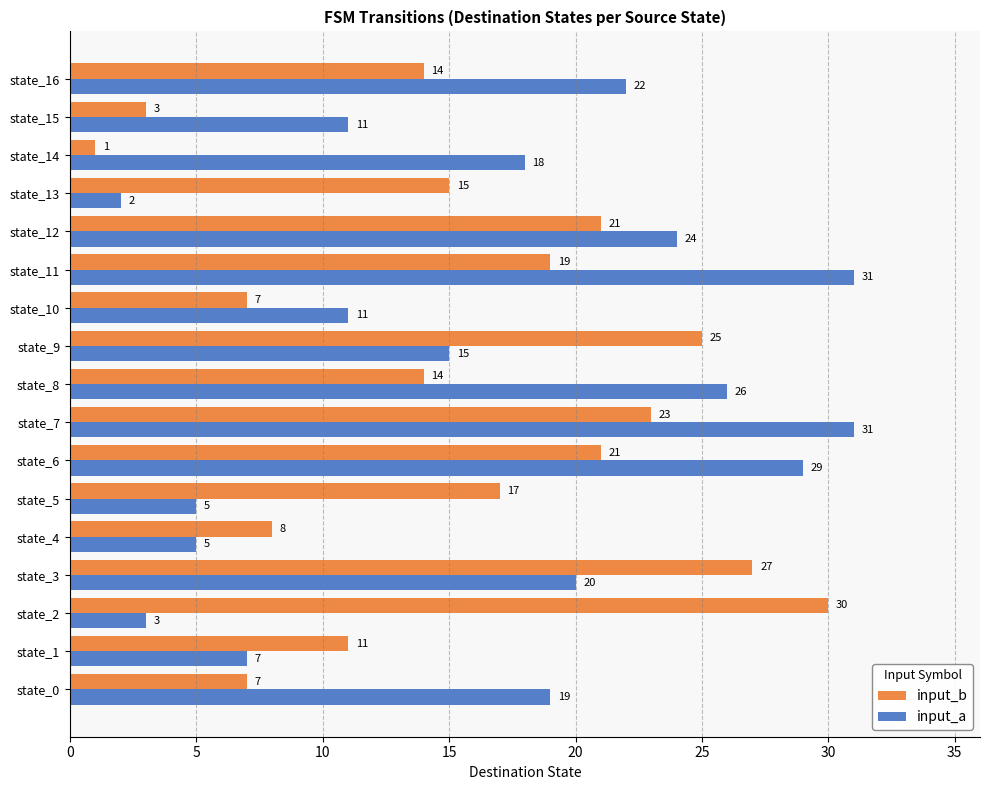

True or false: input_b has a value of 8 at state_4.

True